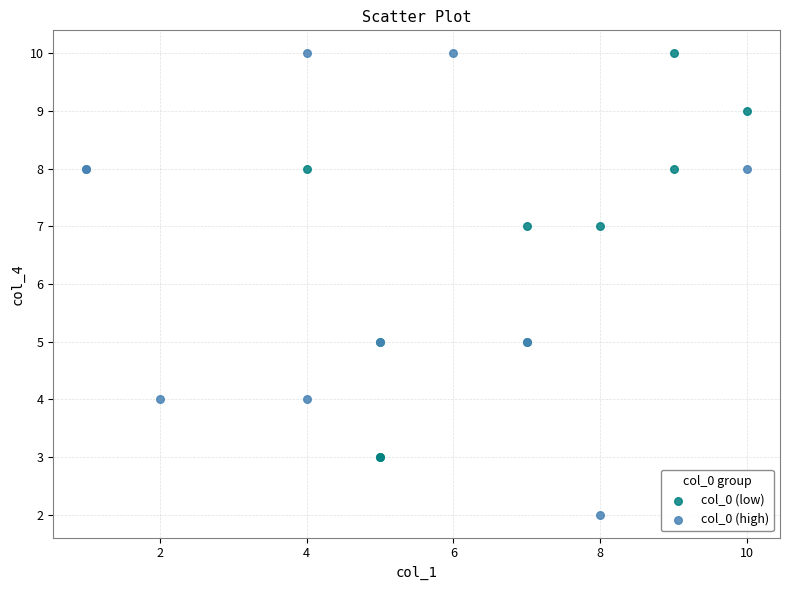

Which series has the largest Y range (max minus min)?

col_0 (high)